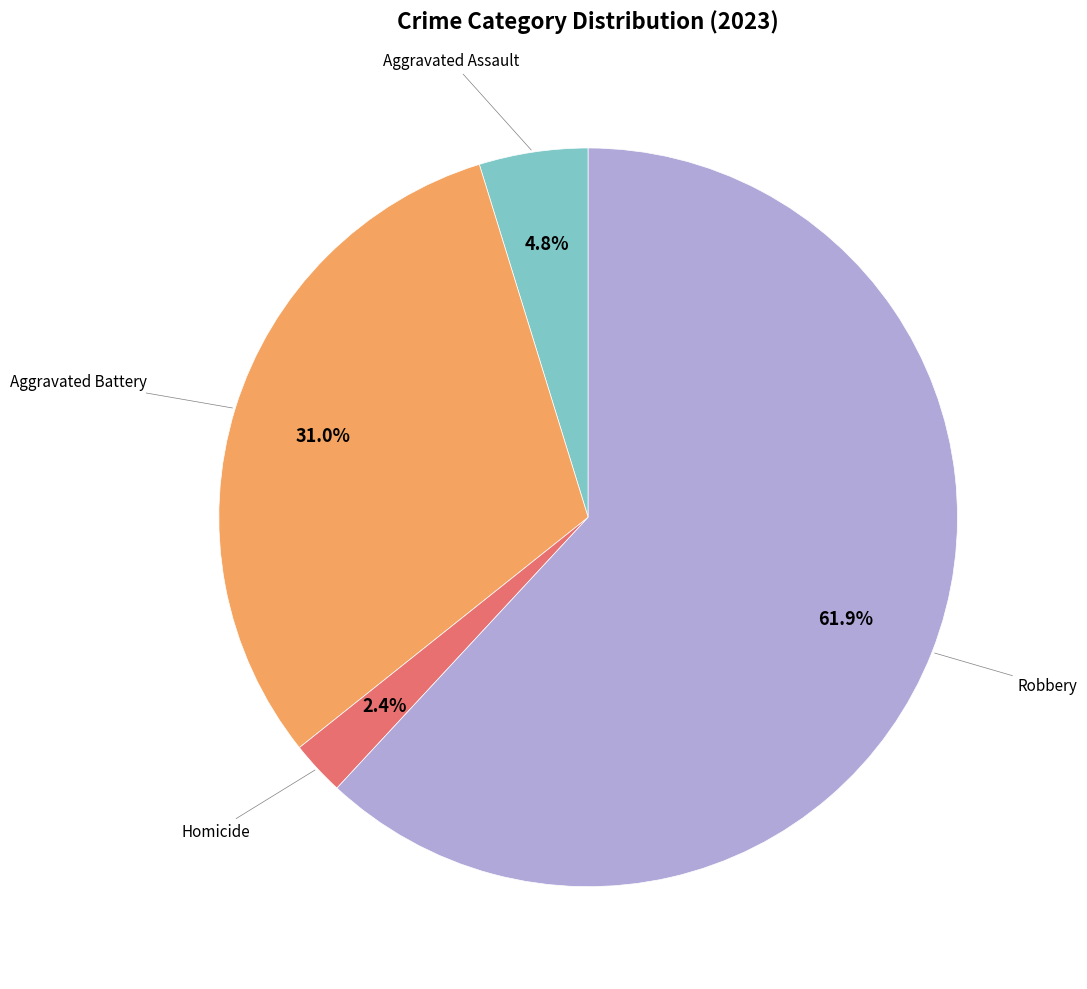

Is there any slice that represents more than half of the pie?

Yes